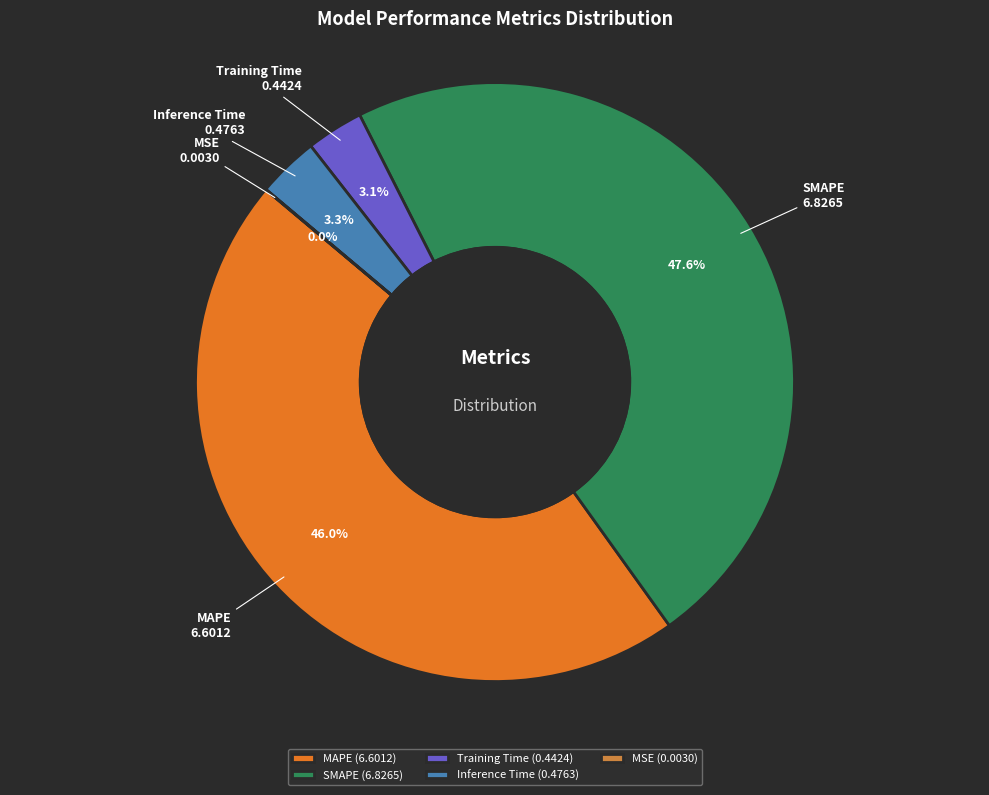

Do SMAPE and Inference Time together represent more than half of the pie?

Yes